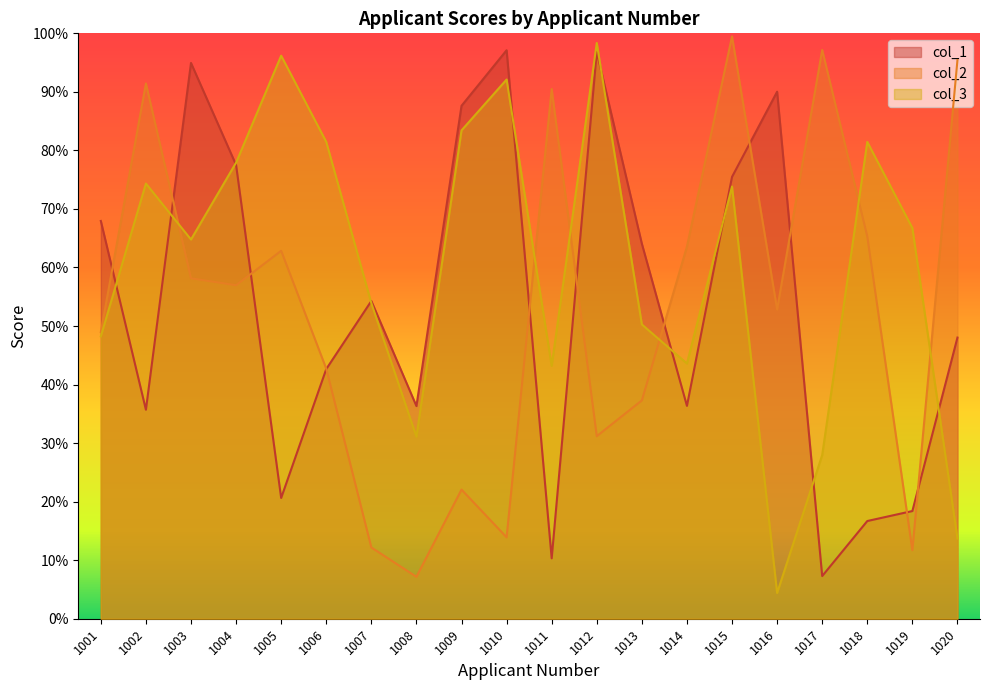

Where is col_2 nearest to the value 0?

1008